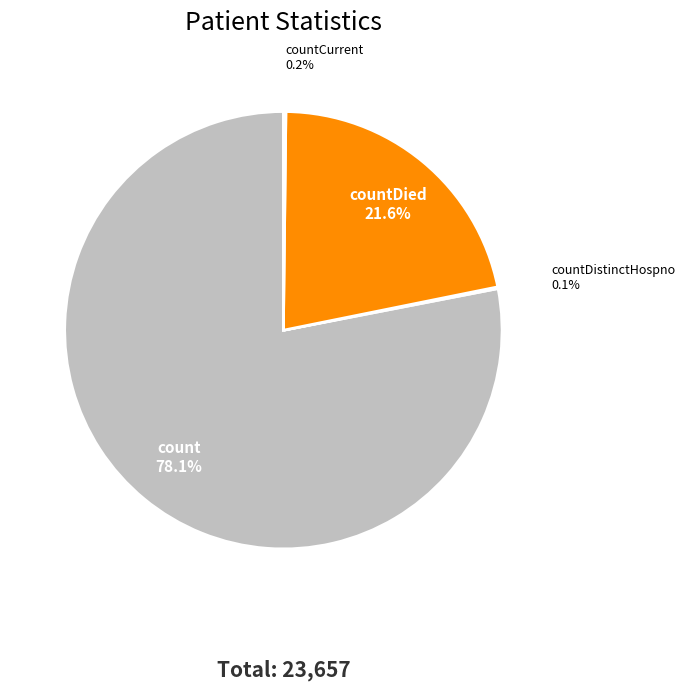

Is count the majority of the pie?

Yes